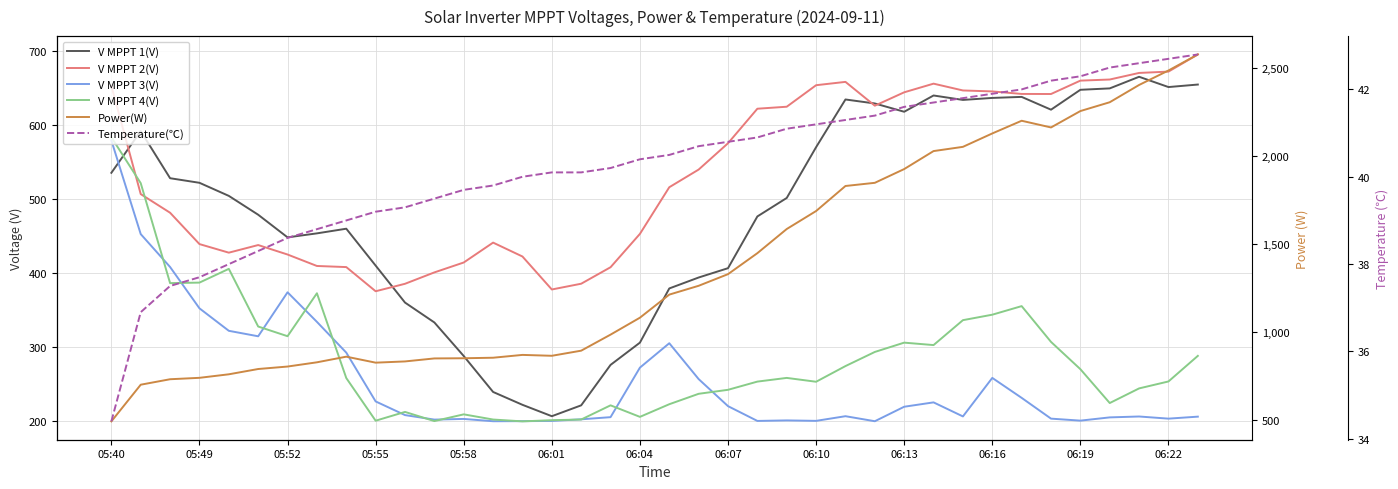

List the series in order of their peak value, lowest first.

Temperature(℃), V MPPT 3(V), V MPPT 4(V), V MPPT 1(V), V MPPT 2(V), Power(W)